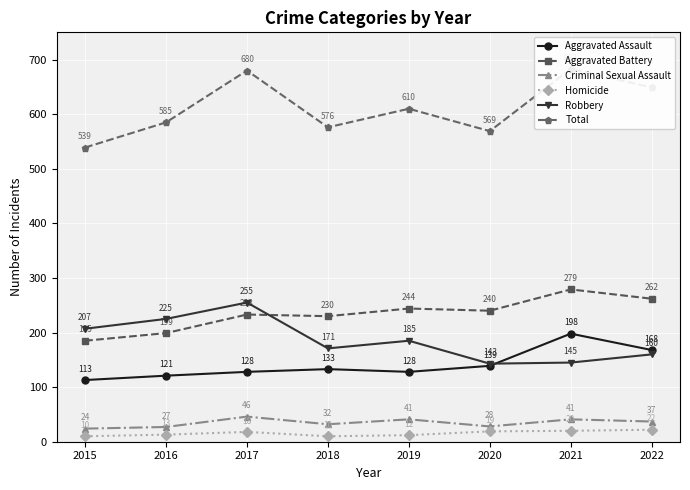

At which label is Homicide closest to 16?

2017